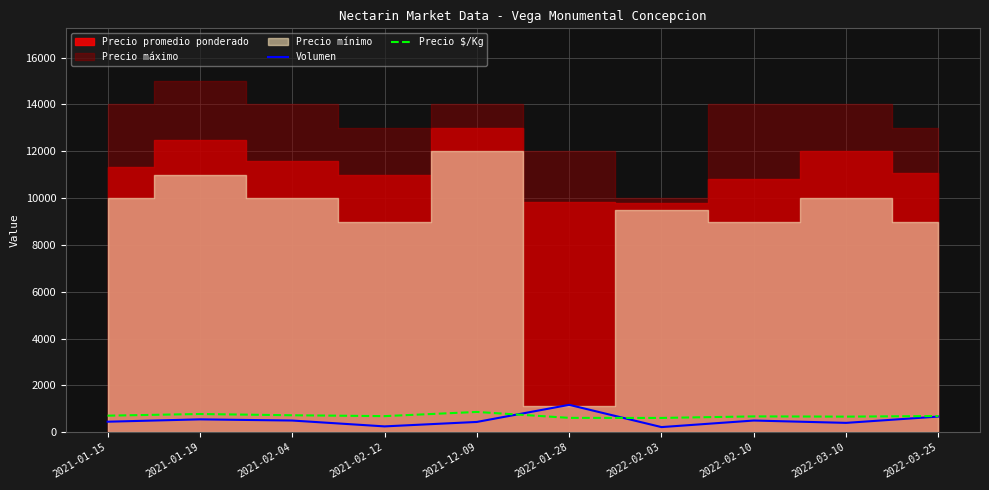

The value of Volumen at 2021-01-19 is 904. True or false?

False